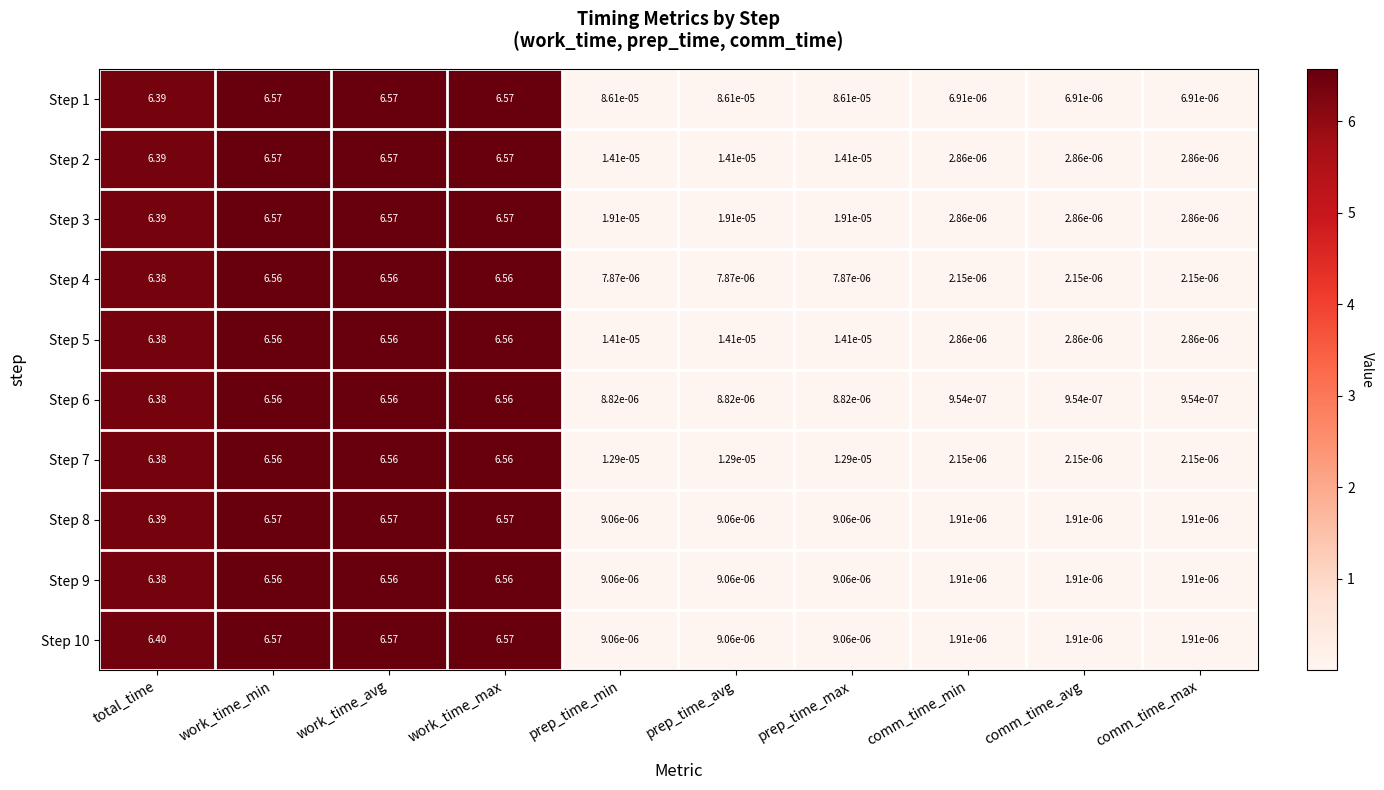

Is the value of Step 2 at prep_time_max greater than the value of Step 4 at total_time?

No